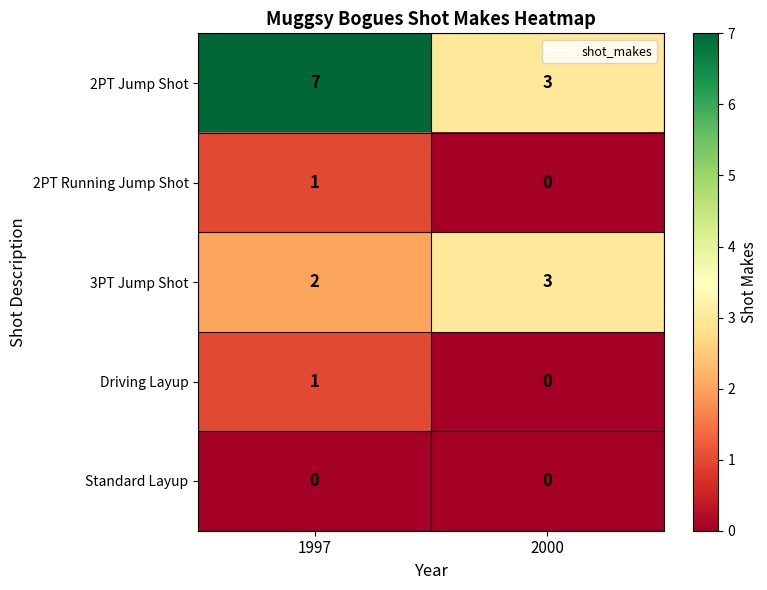

Which series has the largest total across all categories?

2PT Jump Shot